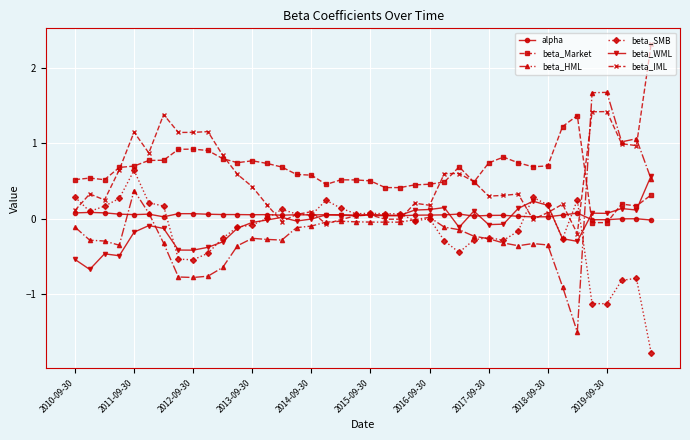

How many distinct data groups are displayed?

6